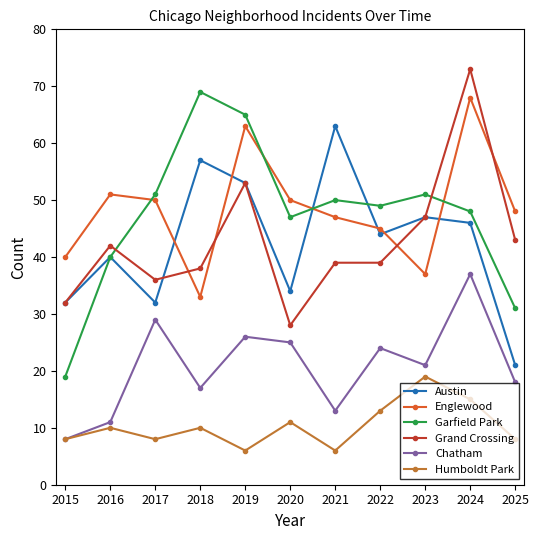

At which label is Chatham closest to 22?

2023